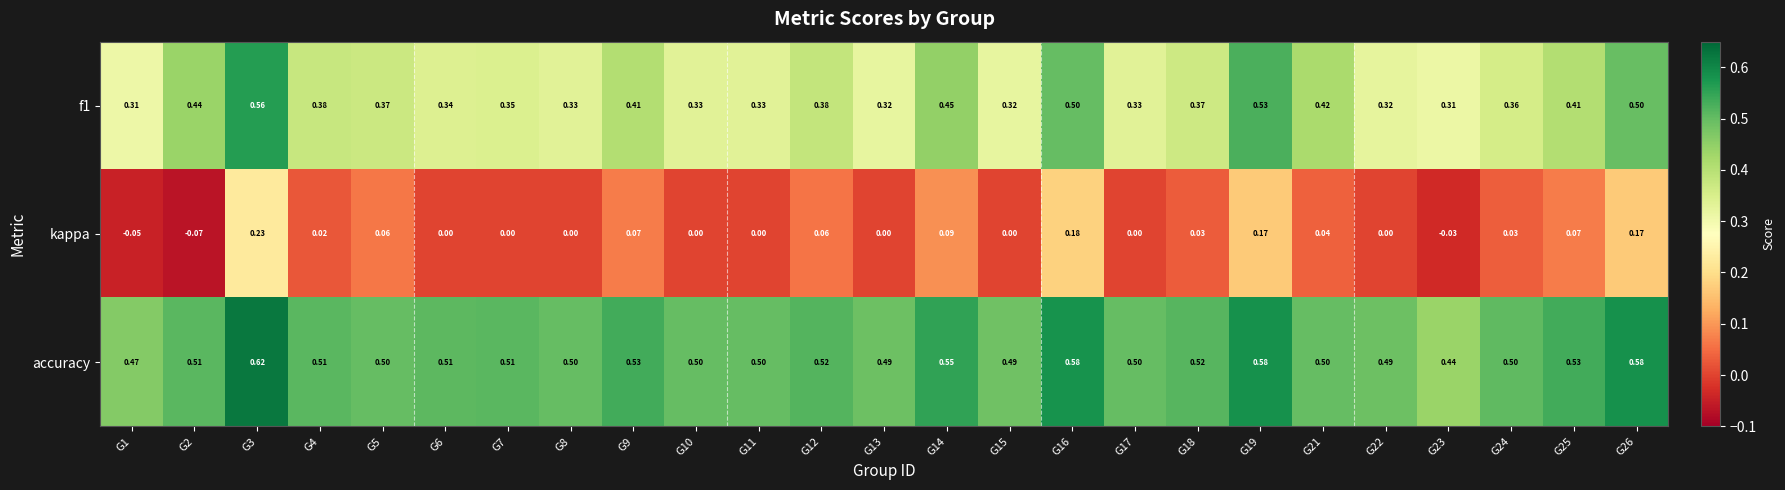

Which series has the largest total across all categories?

accuracy